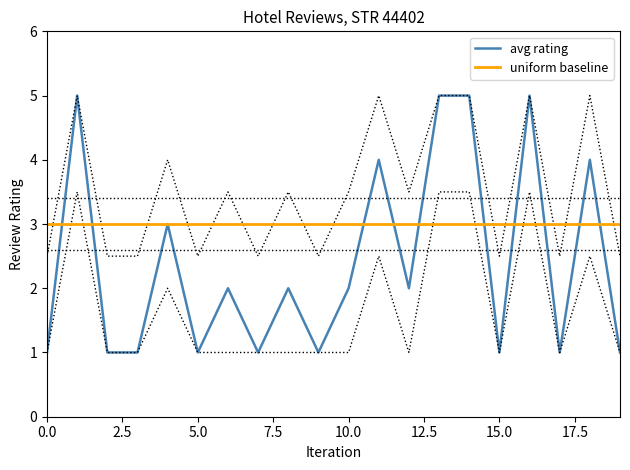

Count the avg rating values in the range 1 to 4.

16